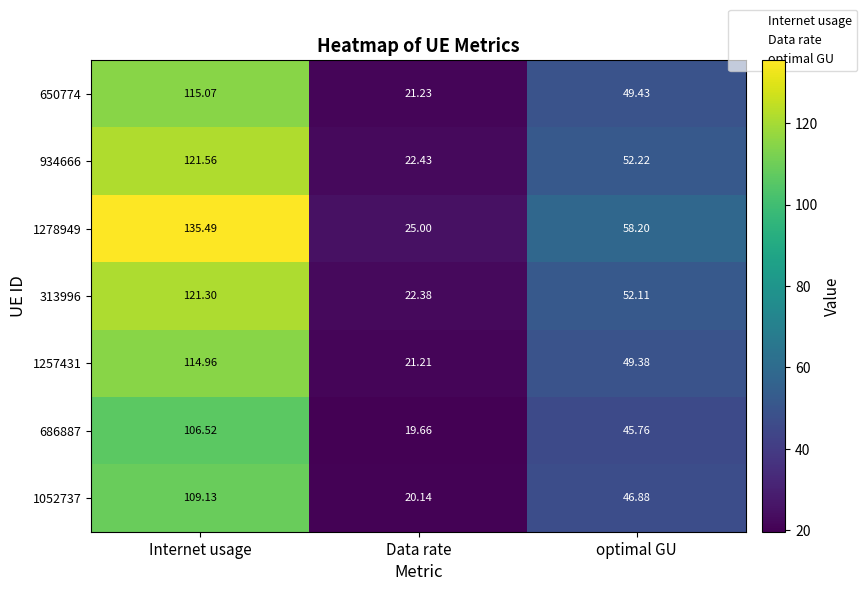

At which label is 1278949 closest to 80?

optimal GU